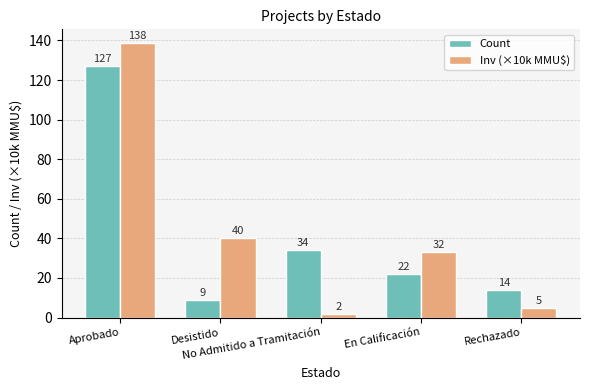

At which label does Inv (×10k MMU$) reach its minimum?

No Admitido a Tramitación